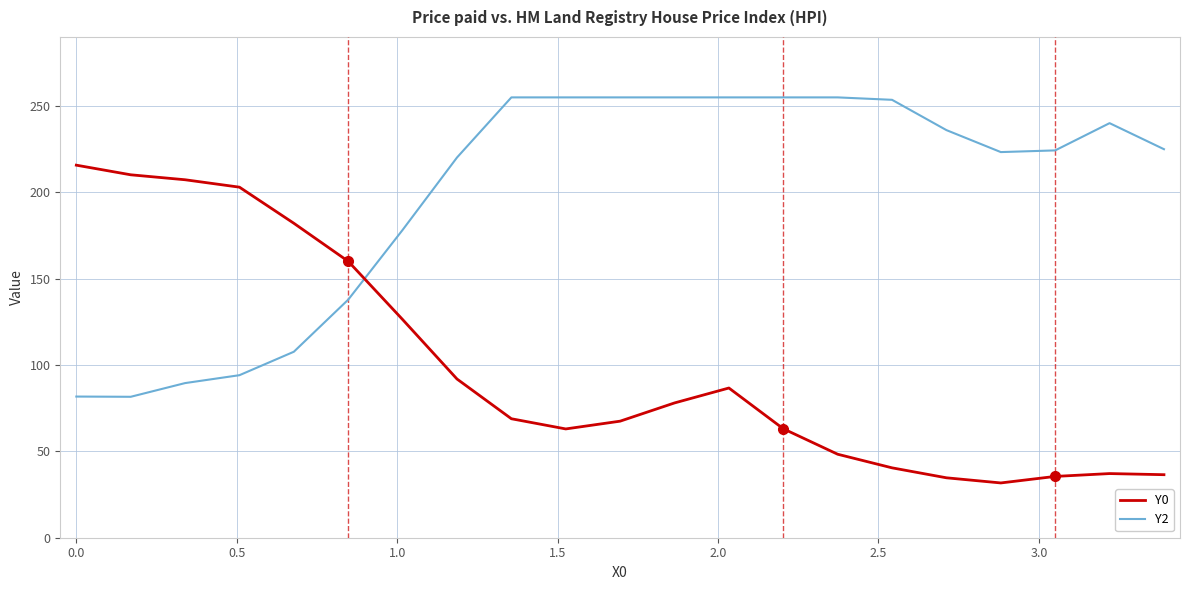

What is the maximum value shown in the chart?

255.0